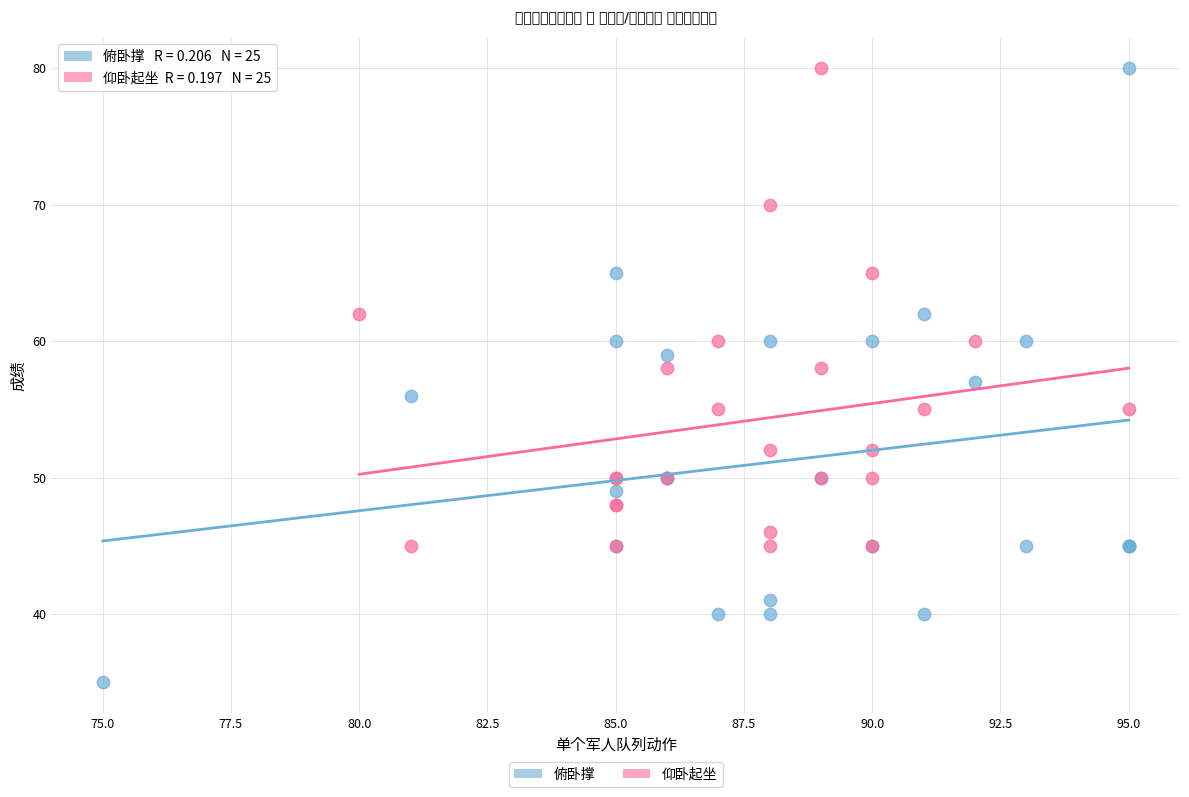

Which series reaches the minimum Y coordinate?

俯卧撑